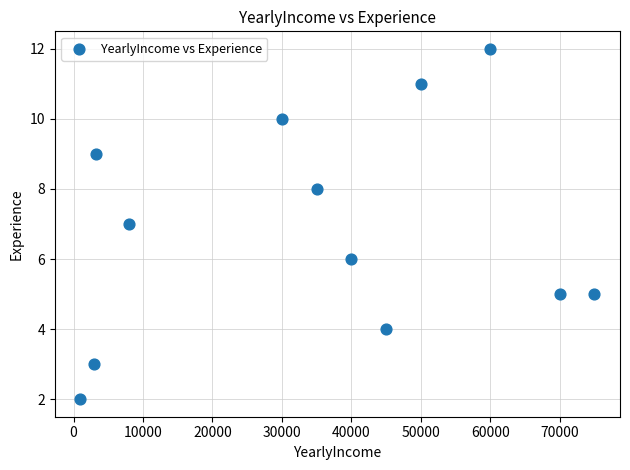

What is the average Y value?

7